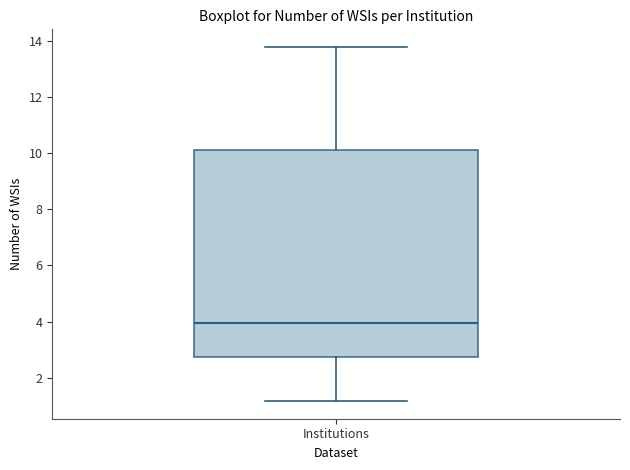

Read this box plot against the y-axis: the position of the median line, the range covered by the box, and the ends of both whiskers. The values are not printed on the chart, so give them approximately, as read against the axis.

median 4.0, box 2.8 to 10.2, whiskers 1.2 to 13.8